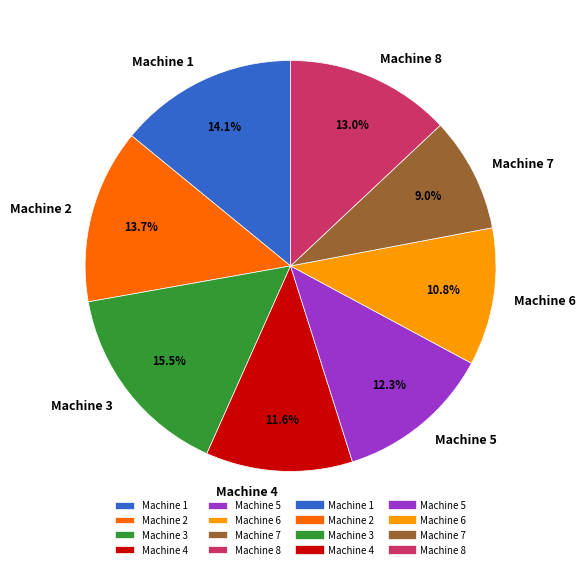

How much of the chart is everything except Machine 1?

85.9%